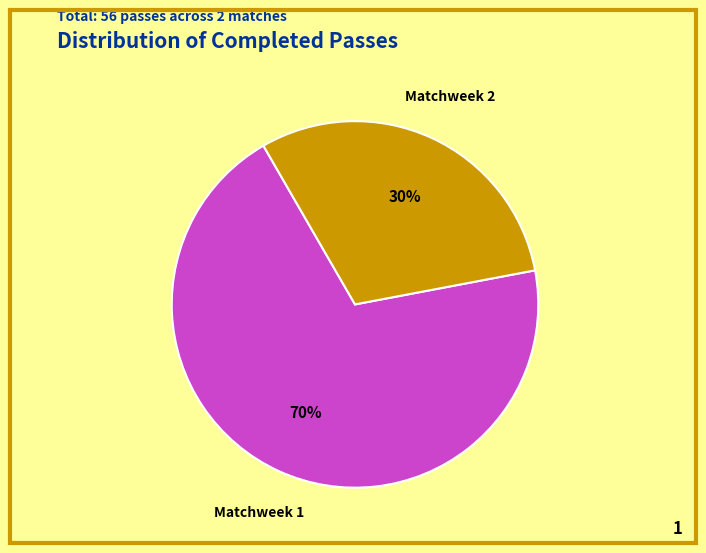

Is the sum of Matchweek 2 and Matchweek 1 greater than half?

Yes